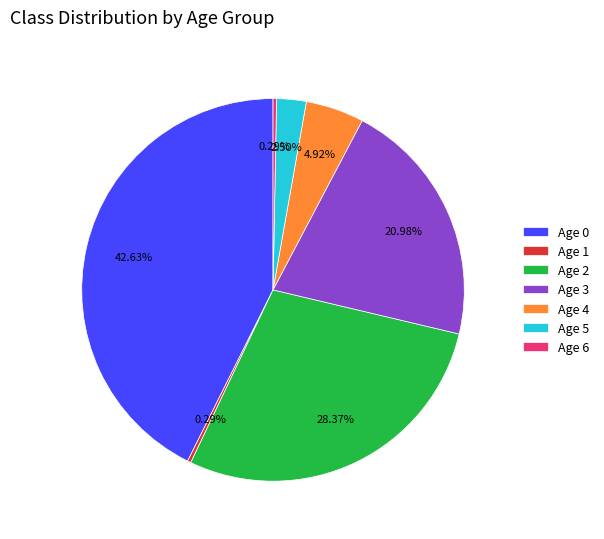

To the nearest percent, what is the difference between the largest and smallest slice percentages?

42%